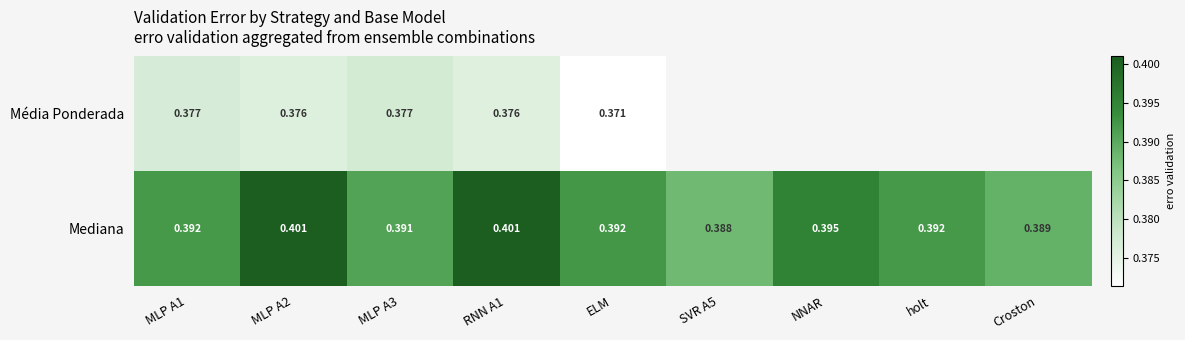

At which category is the sum across all series the highest?

MLP A2